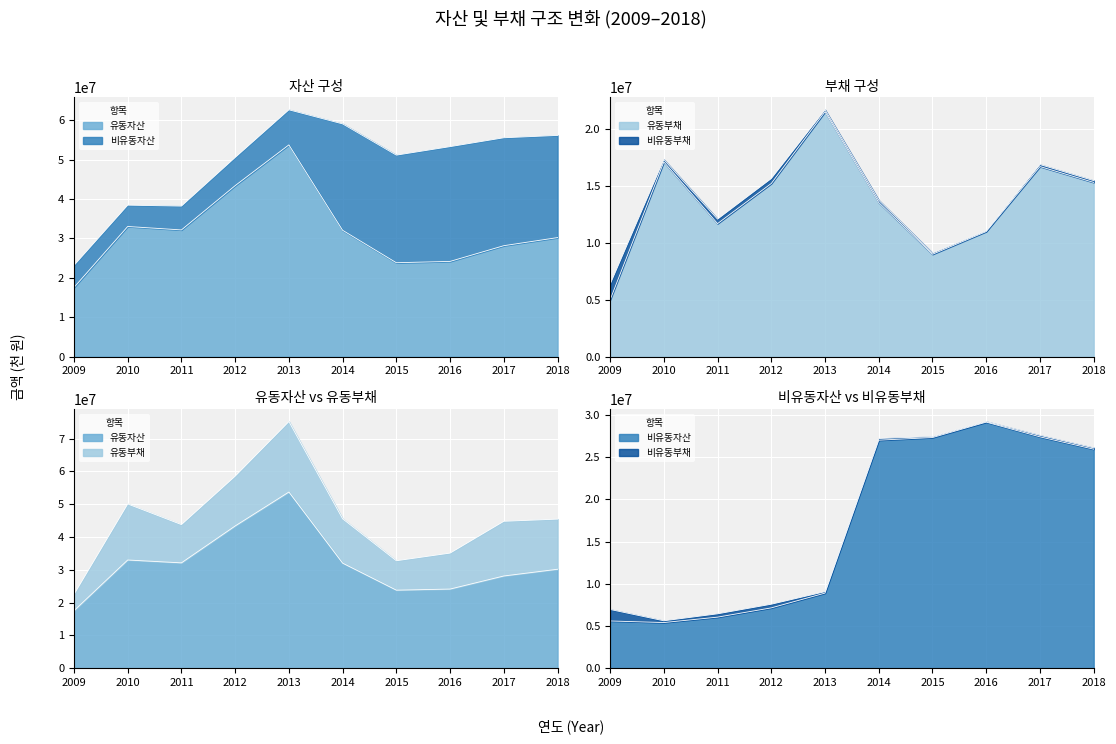

At which label does 비유동자산 first exceed 25932863?

2014